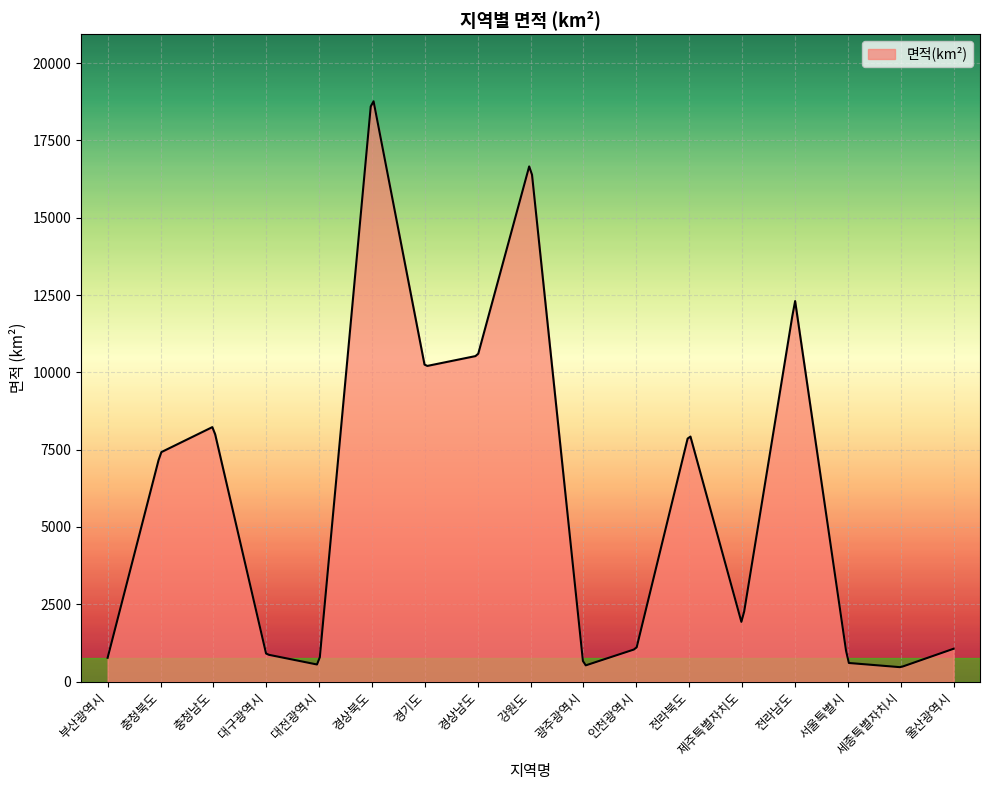

What is the greatest value displayed?

18764.7